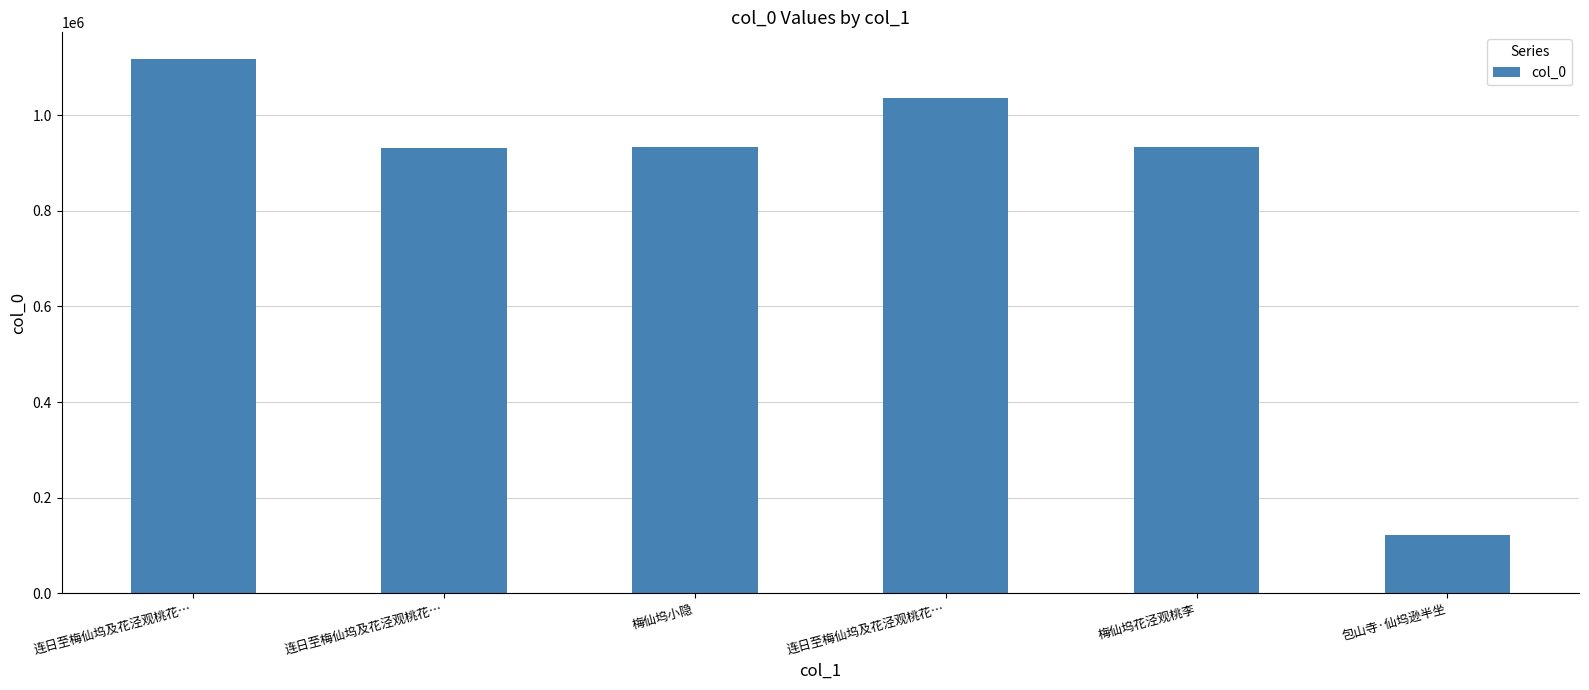

Approximately how many times larger is the value at 梅仙坞花泾观桃李 compared to 连日至梅仙坞及花泾观桃花…?

1.0